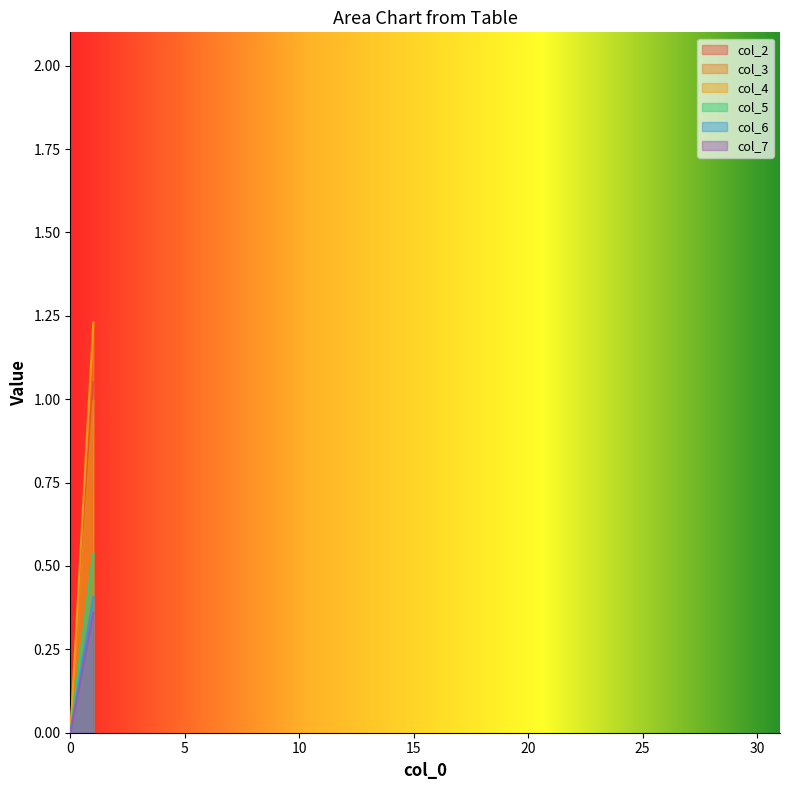

How many lines are shown in the chart?

6